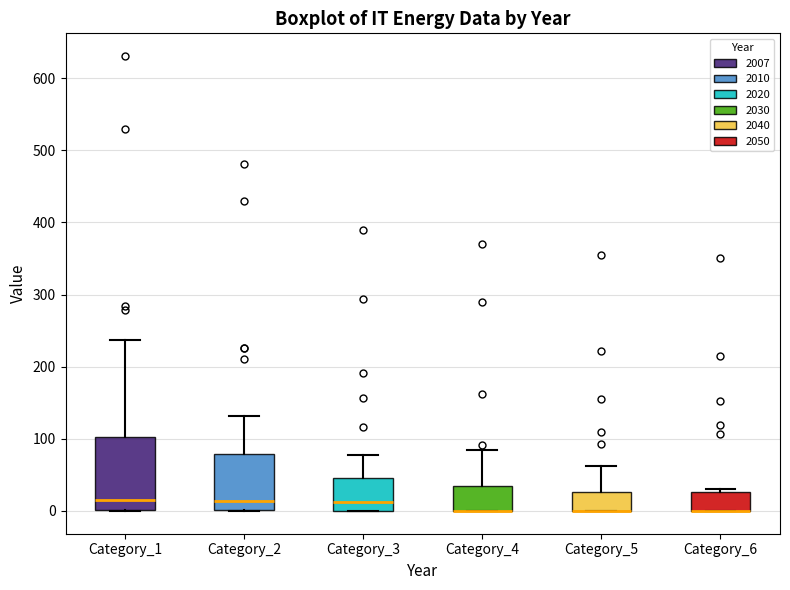

Reading left to right, read every box against the y-axis: the position of its median line, the range the box covers, and the ends of its whiskers. The values are not printed on the chart, so give them approximately, as read against the axis.

Category_1: median 10, box 0 to 100, whiskers 0 to 240
Category_2: median 10, box 0 to 80, whiskers 0 to 130
Category_3: median 10, box 0 to 50, whiskers 0 to 80
Category_4: median 0 (drawn on the box's lower edge), box 0 to 40, whiskers 0 to 80
Category_5: median 0 (drawn on the box's lower edge), box 0 to 30, whiskers 0 to 60
Category_6: median 0 (drawn on the box's lower edge), box 0 to 30, whiskers 0 to 30 (just above the box's upper edge)